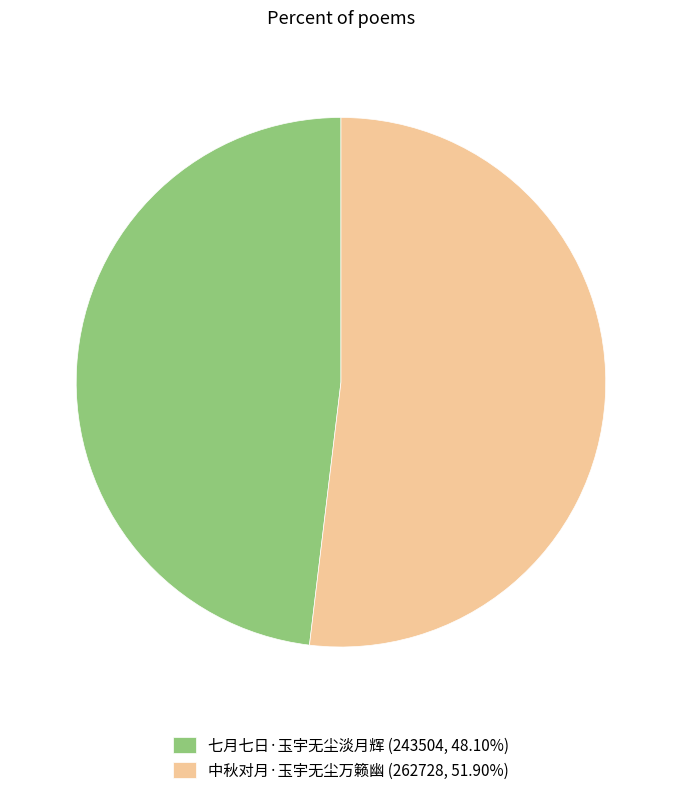

Which category has the smallest portion of the pie?

七月七日·玉宇无尘淡月辉